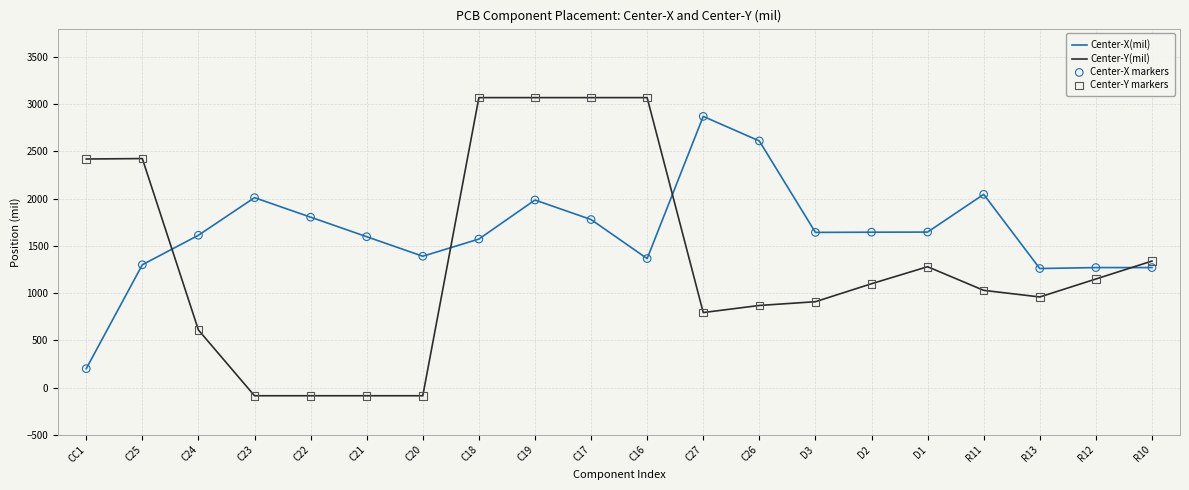

What is the difference between the highest and lowest values at C25?

1123.5